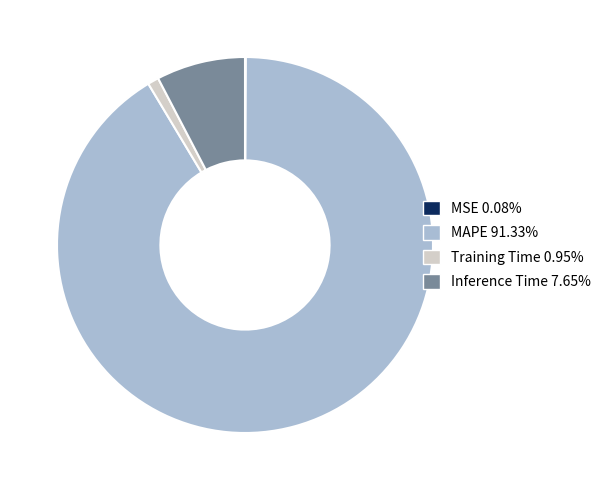

True or false: Training Time accounts for 16% of the total.

False